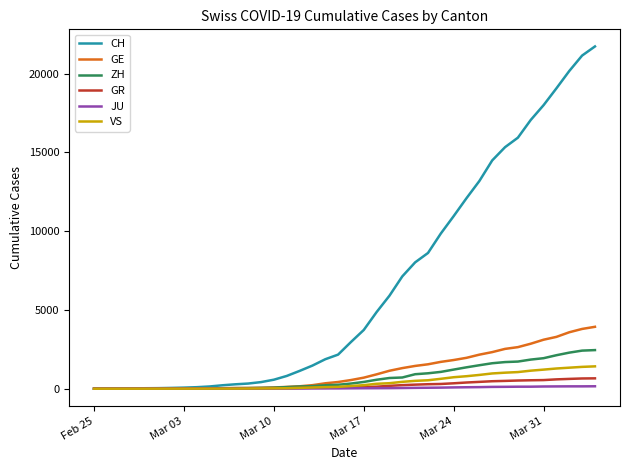

Which series has the widest spread of values?

CH